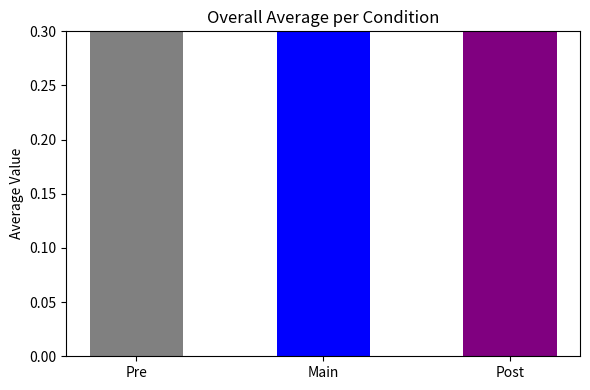

True or false: EOC [h/h] has a value of 1.3 at 12.

False